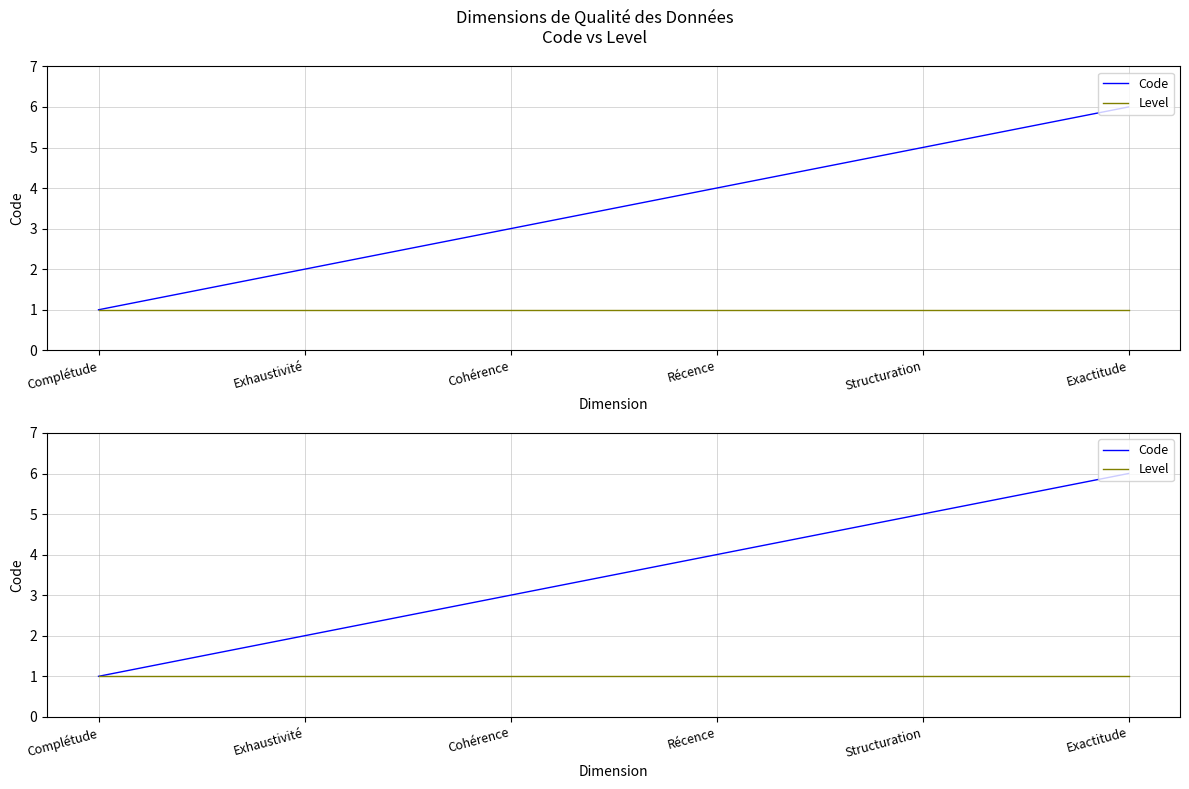

Reading left to right, extract all data points from this chart.

Code: 1	2	3	4	5	6
Level: 1	1	1	1	1	1